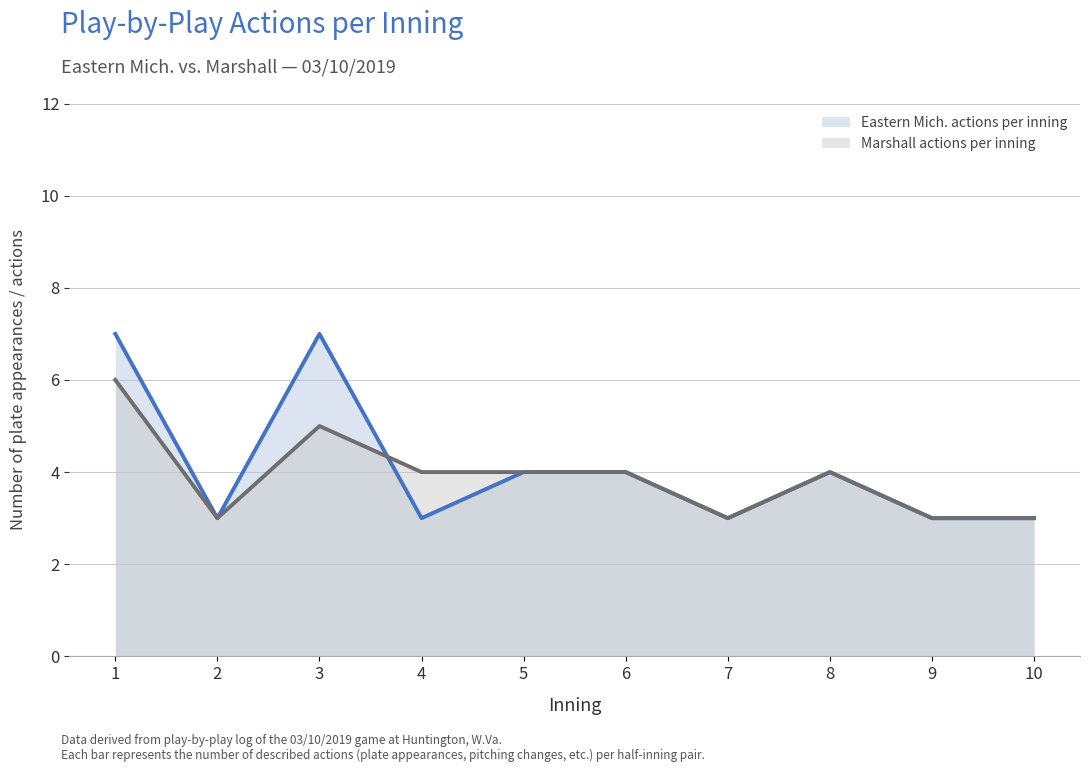

Reading left to right, extract all data points from this chart.

Eastern Mich. actions per inning: 1=7	2=3	3=7	4=3	5=4	6=4	7=3	8=4	9=3	10=3
Marshall actions per inning: 1=6	2=3	3=5	4=4	5=4	6=4	7=3	8=4	9=3	10=3